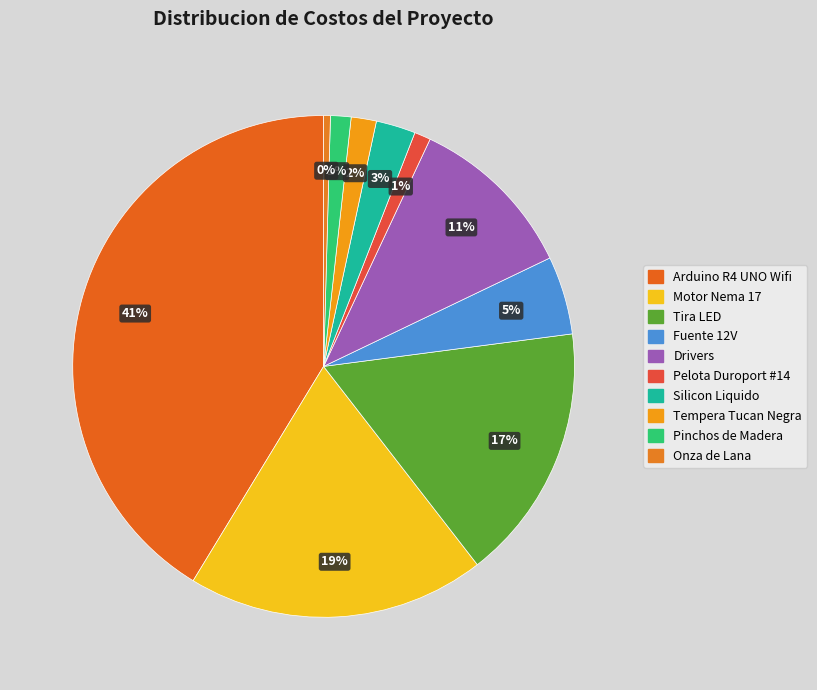

What percentage is the Tira LED slice, to the nearest percent?

17%